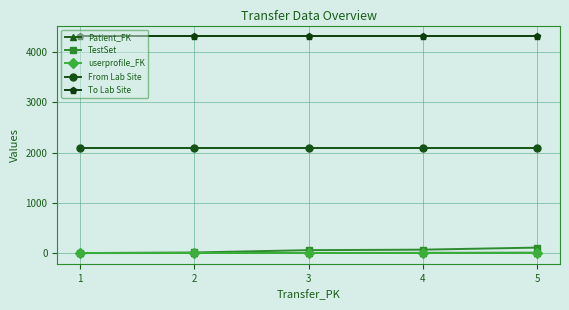

Is the value of From Lab Site at 3 greater than the value of userprofile_FK at 2?

Yes